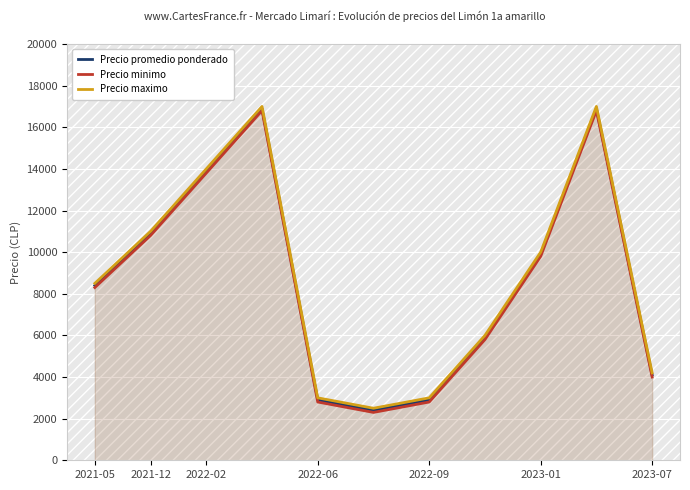

What is the minimum value shown in the chart?

2300